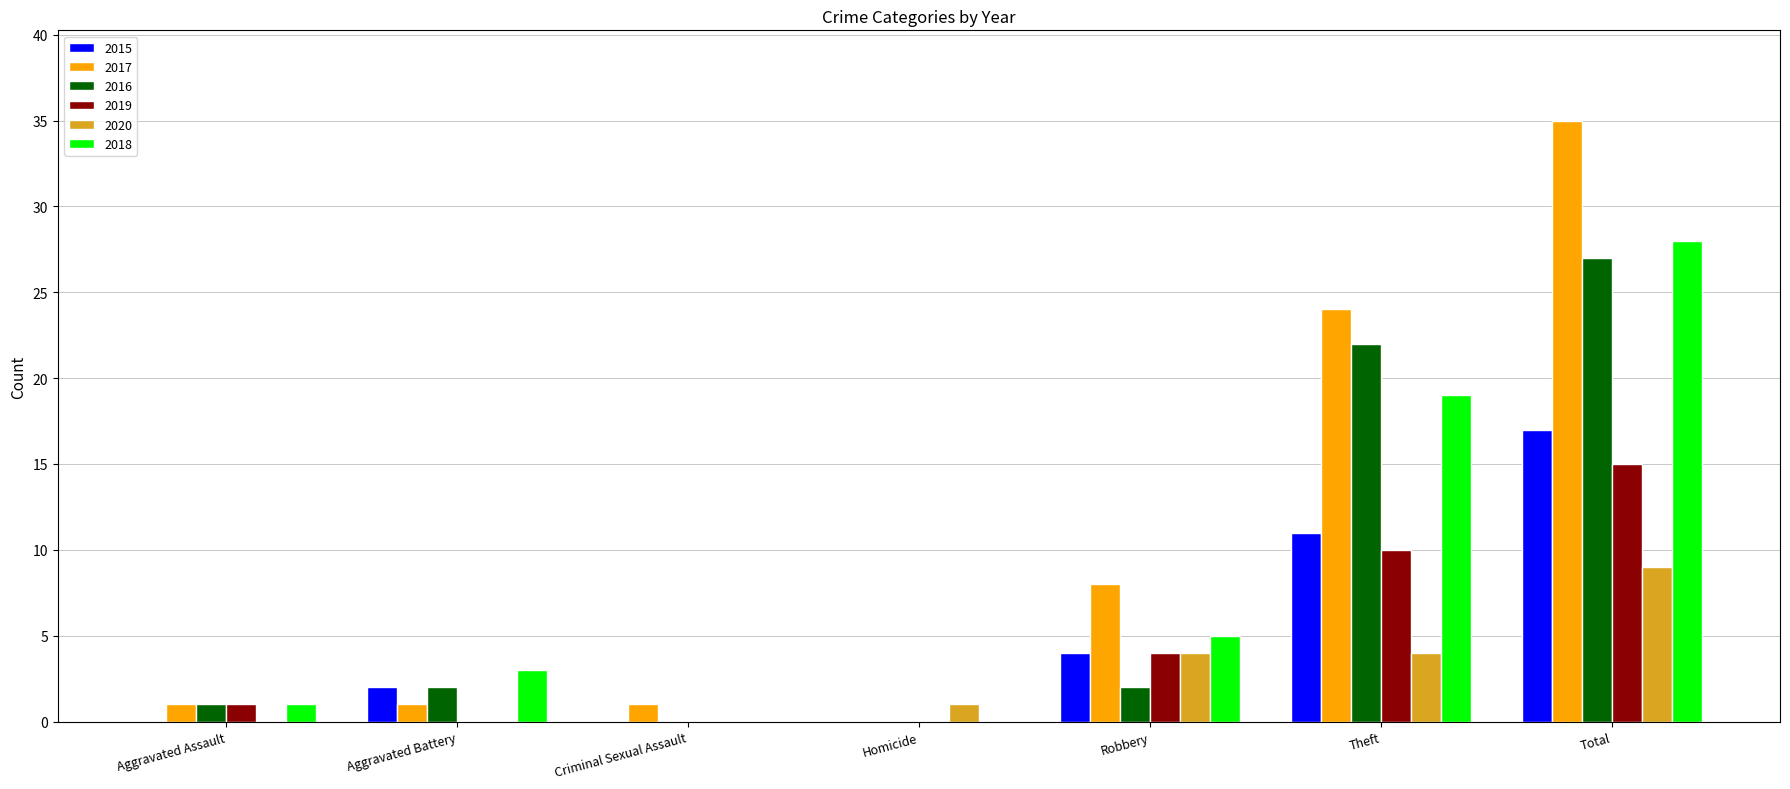

Is the value of 2017 at Homicide greater than the value of 2020 at Theft?

No